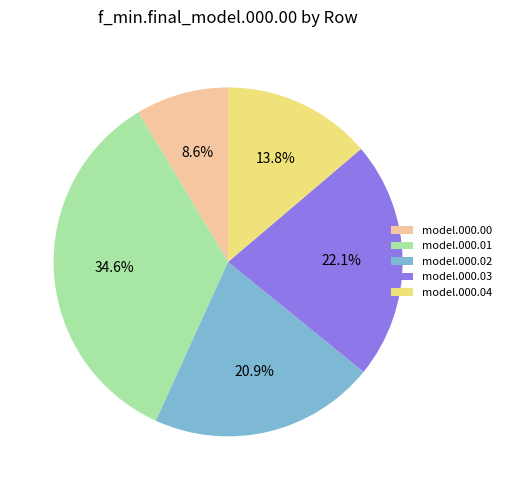

To the nearest percent, what is the difference between the largest and smallest slice percentages?

26%